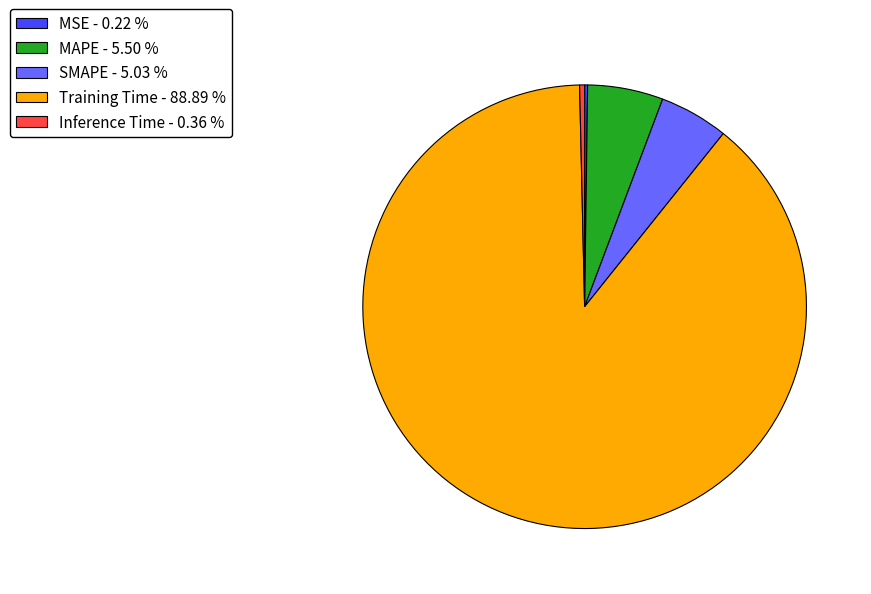

Which slice is the largest?

Training Time